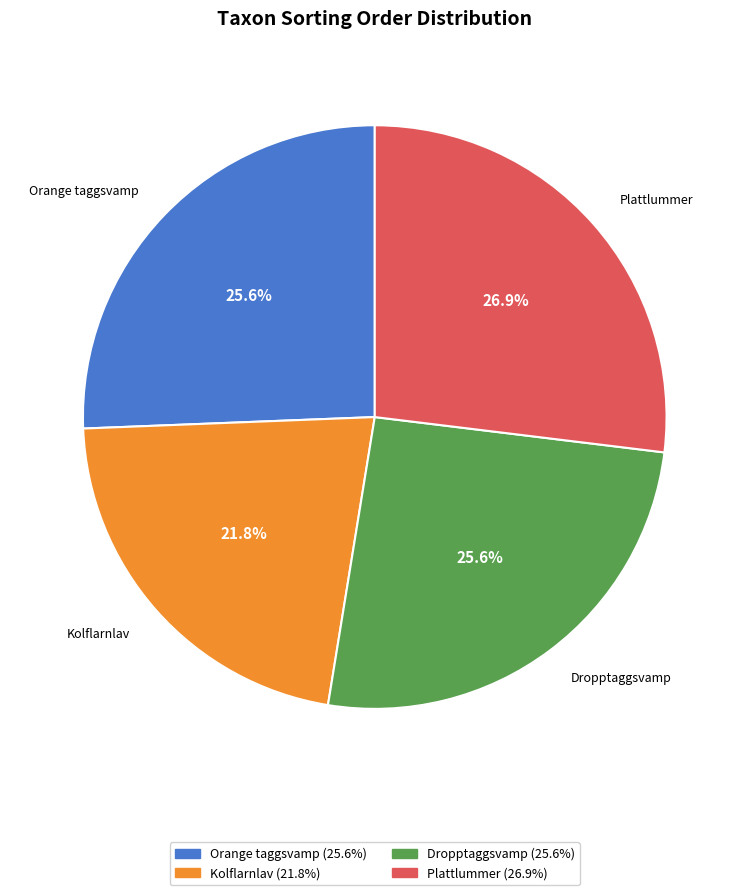

Is there a majority slice in this chart?

No